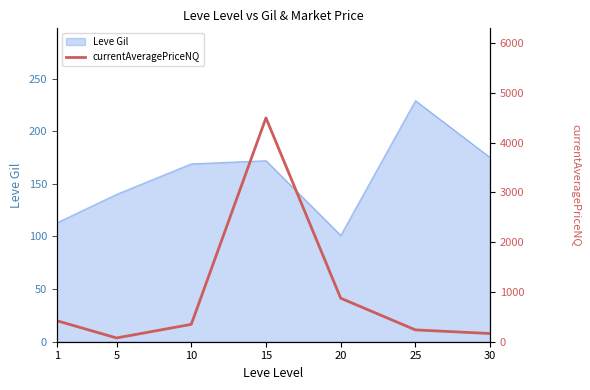

Is it true that Leve Gil equals 172 at 15?

True